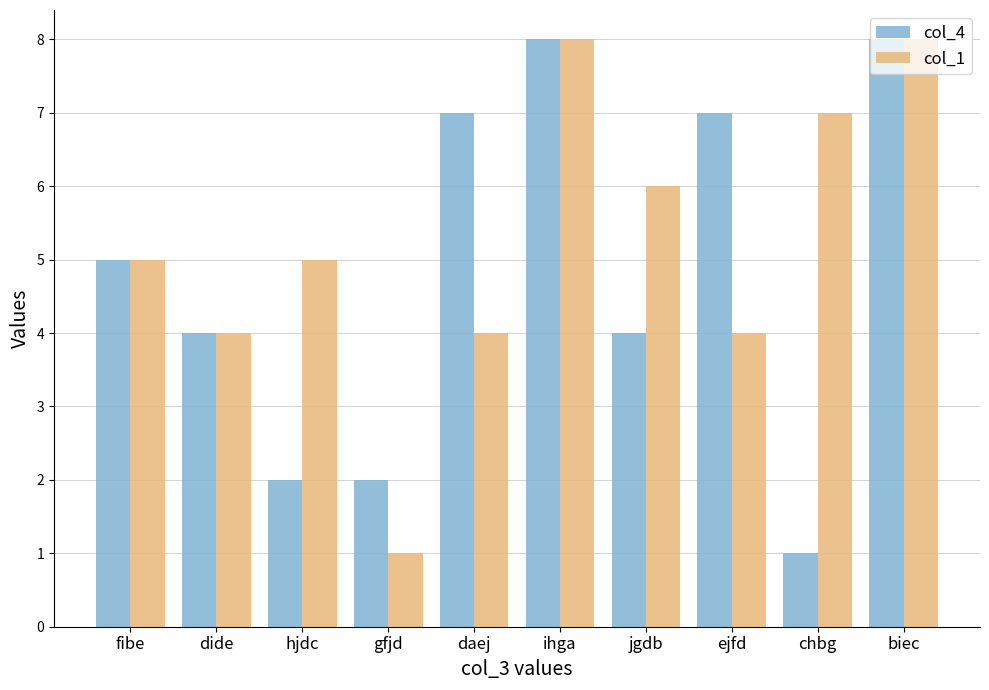

Which series changed the most between gfjd and jgdb?

col_1